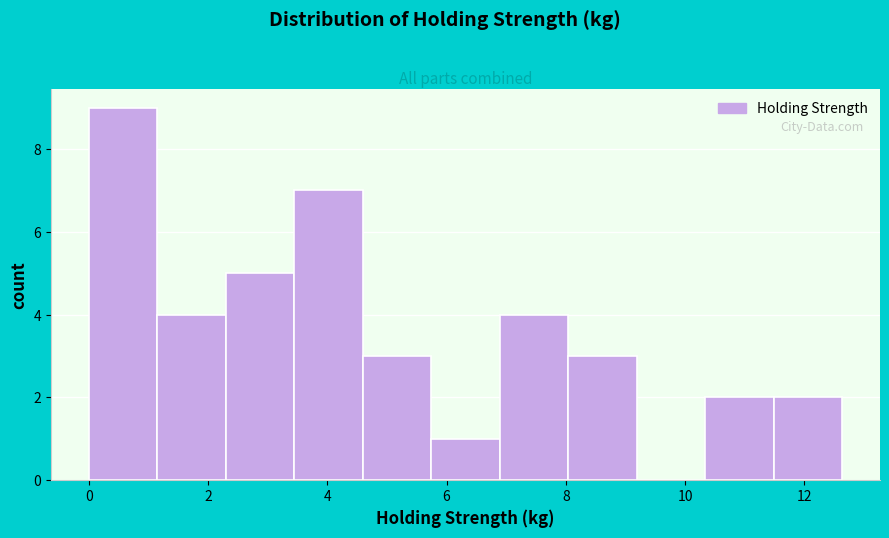

Reading left to right, list every bar in this chart as the range it spans on the x-axis followed by its height. Neither the bar edges nor the heights are printed on the chart, so give them approximately, as read against the axes.

0.0 to 1.2: 9
1.2 to 2.2: 4
2.2 to 3.4: 5
3.4 to 4.6: 7
4.6 to 5.8: 3
5.8 to 6.8: 1
6.8 to 8.0: 4
8.0 to 9.2: 3
9.2 to 10.4: 0
10.4 to 11.4: 2
11.4 to 12.6: 2